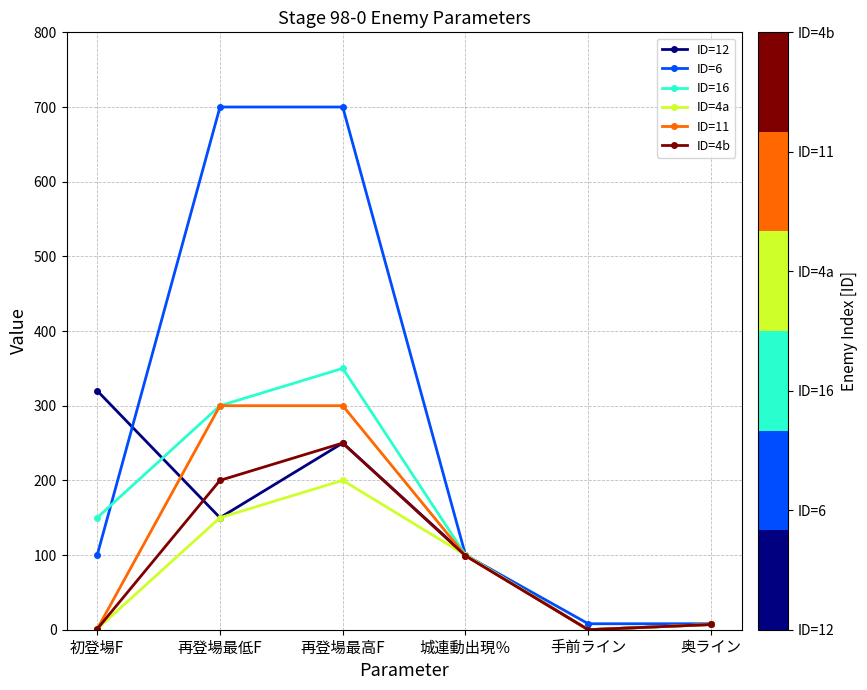

What is the total value across all series at 再登場最低F?

1800